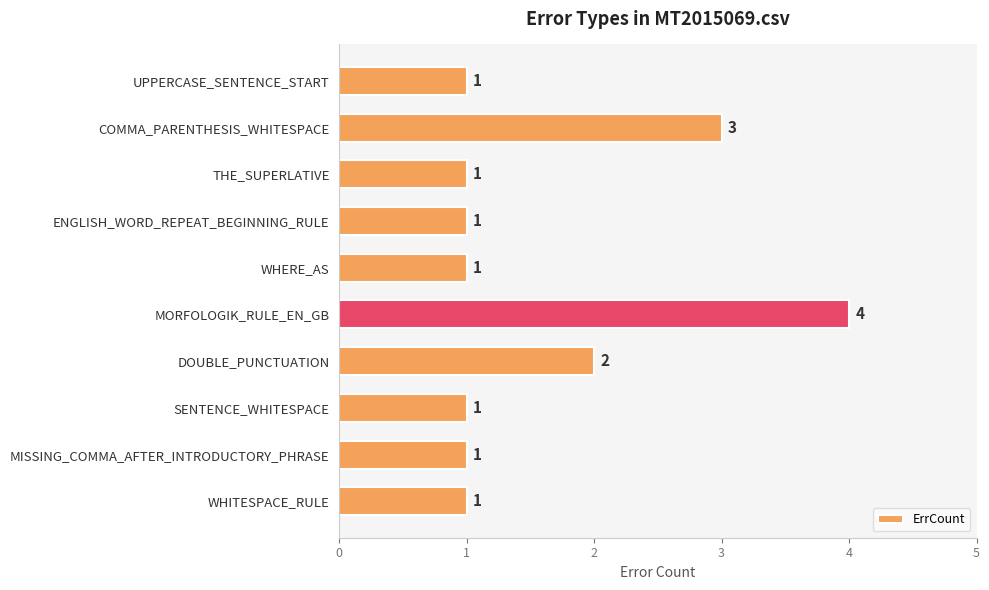

How many bars are there in total?

10